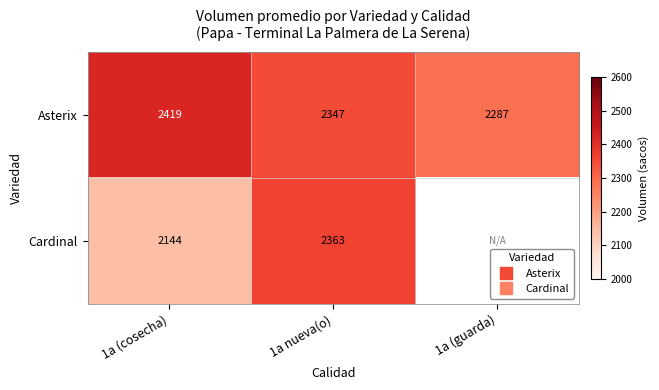

Which category has the highest value in the Cardinal series?

1a nueva(o)